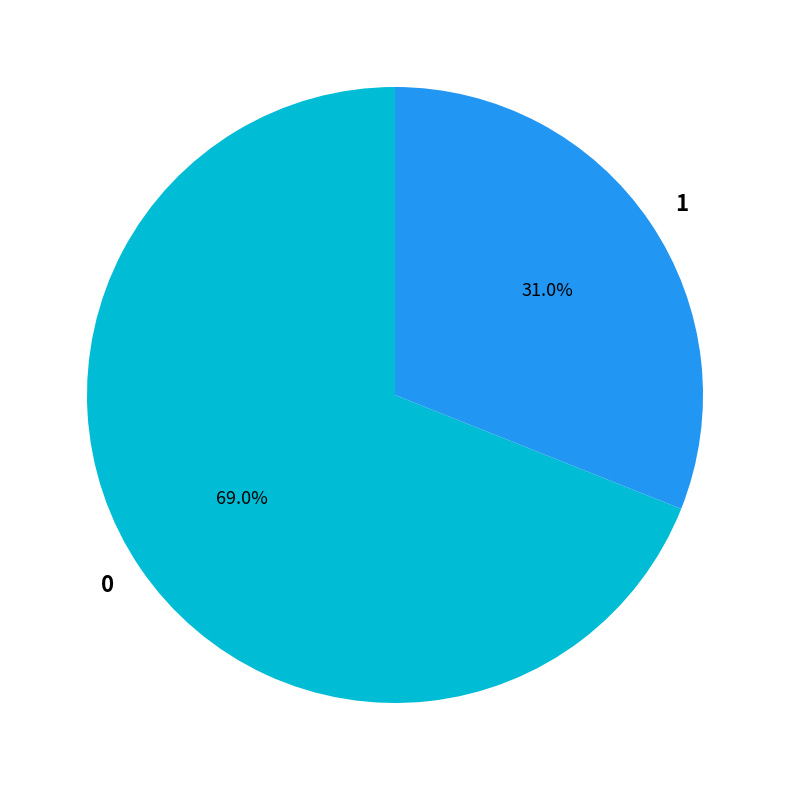

To the nearest percent, what is the average slice percentage?

50%